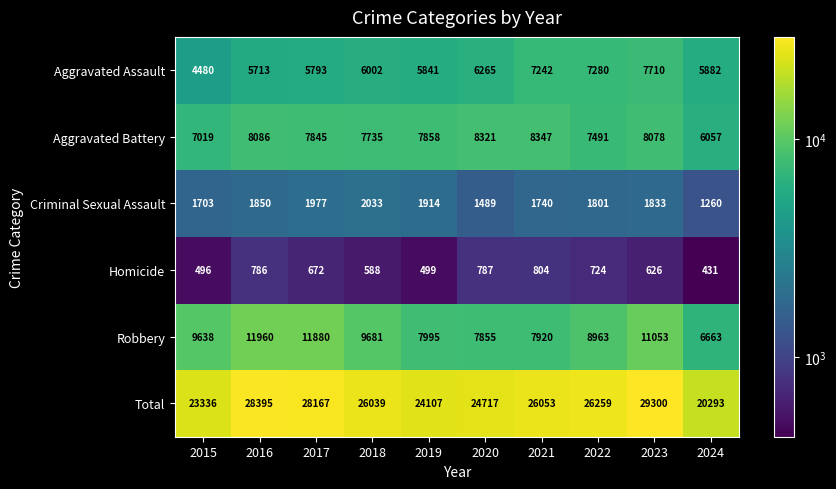

At which category is the sum across all series the highest?

2023